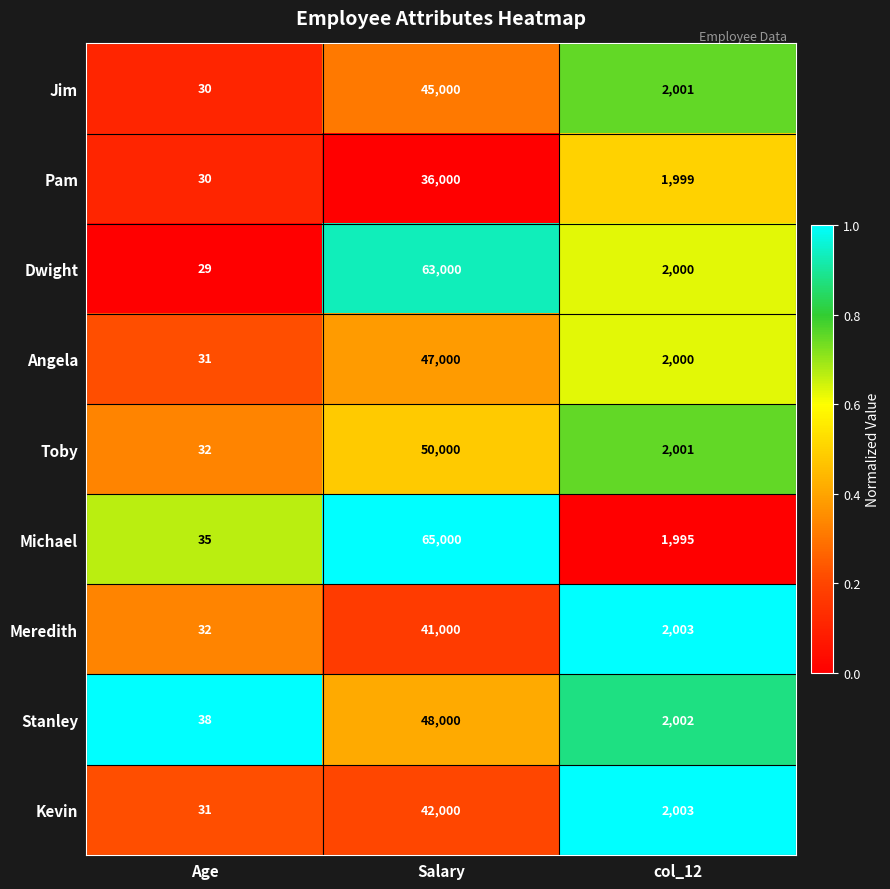

What is the sum of all Meredith values?

43035